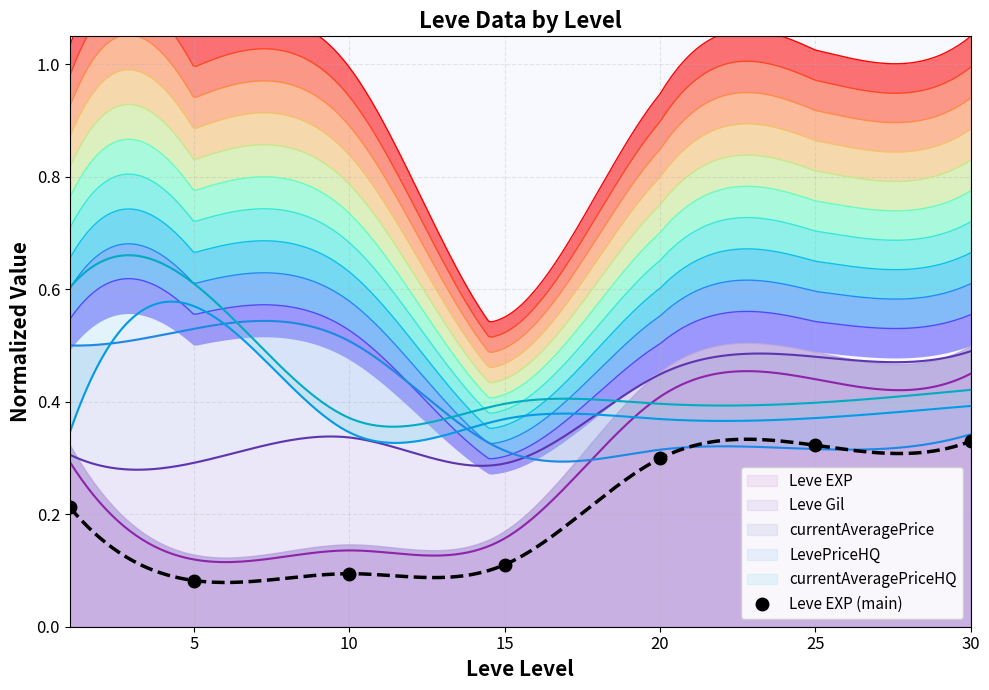

Is it true that Leve EXP (main) equals 0.3 at 20?

True